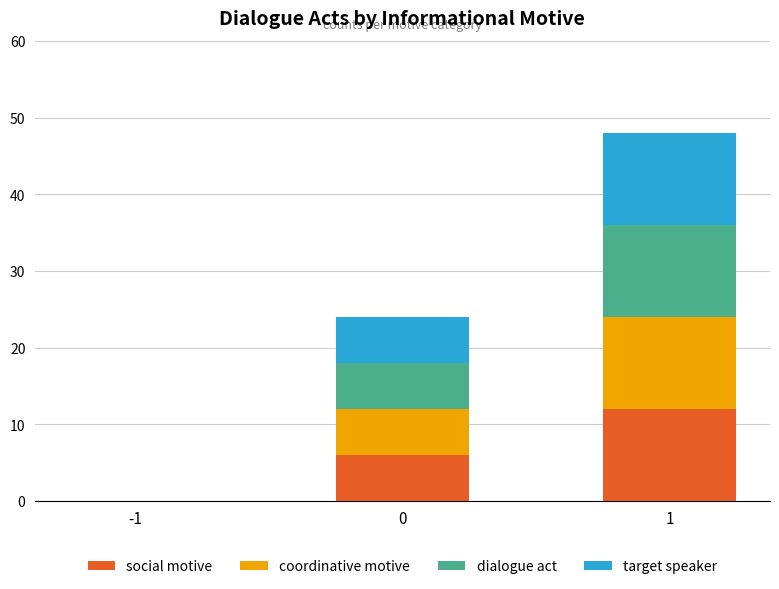

What is the total value across all series at 1?

48